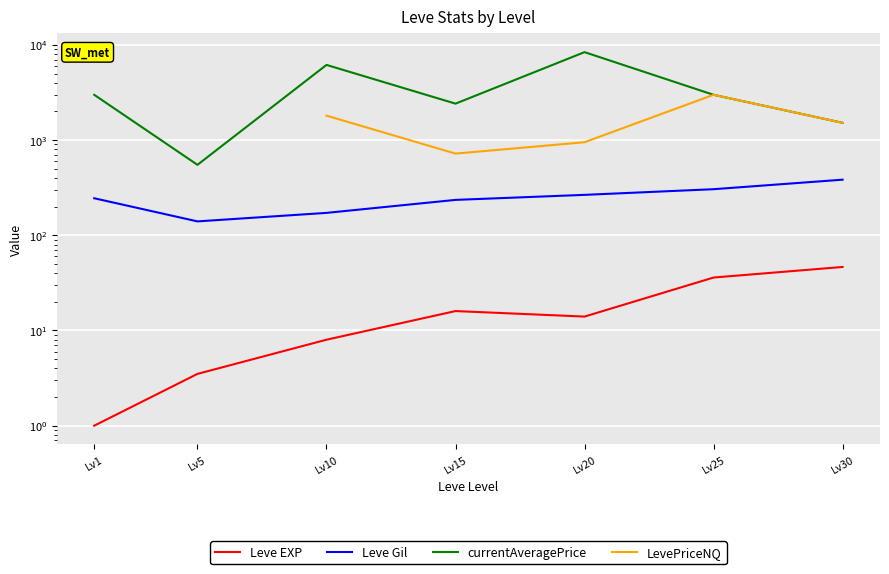

At which category is the sum across all series the highest?

Lv20